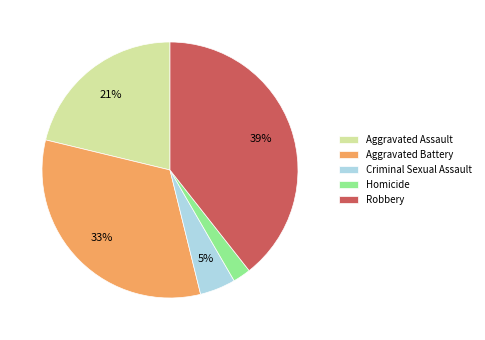

Is it true that Criminal Sexual Assault is 13% of the pie?

False